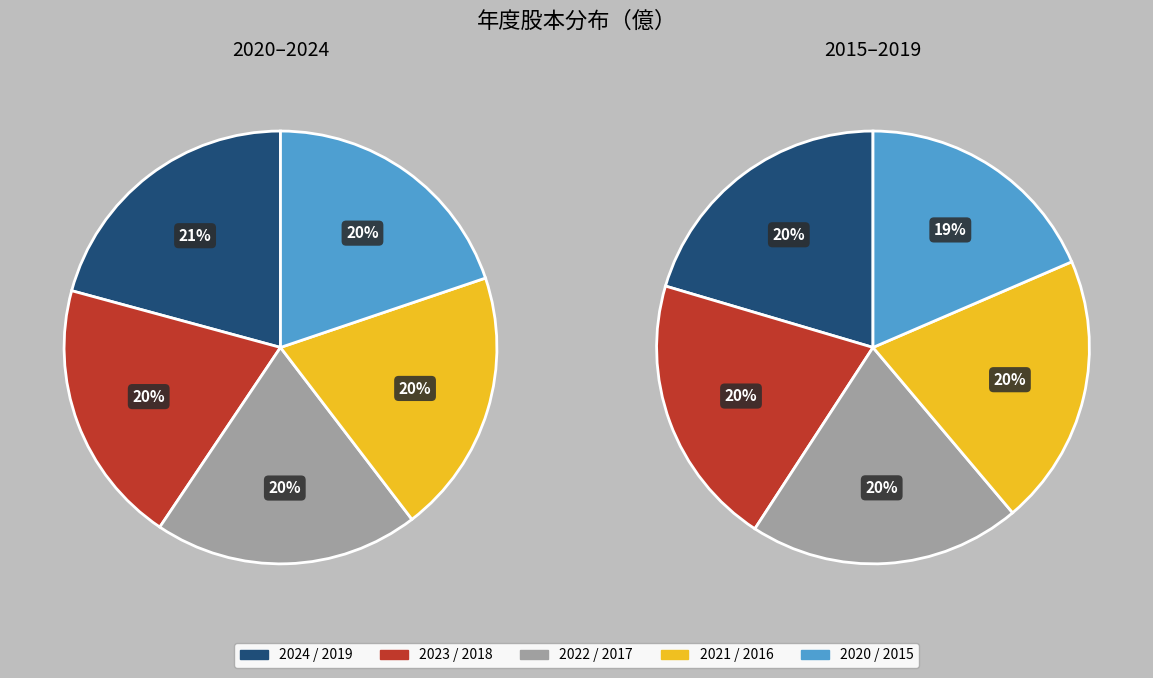

Does any single category account for the majority?

No